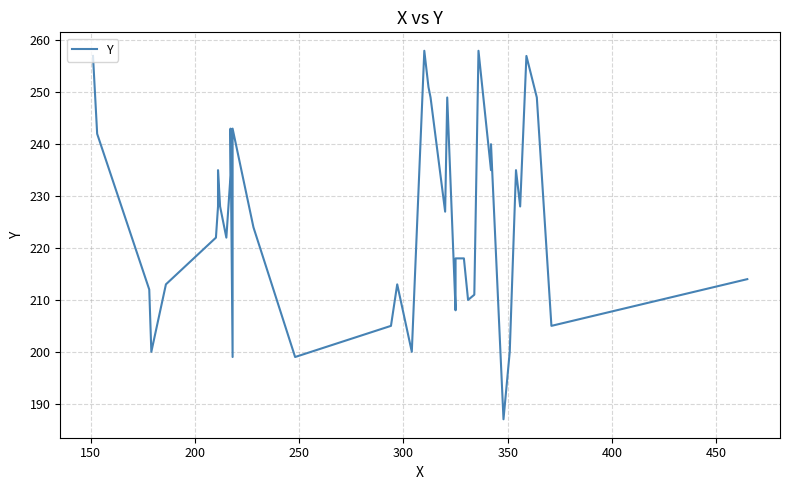

Is it true that the value at 500 is 144?

False